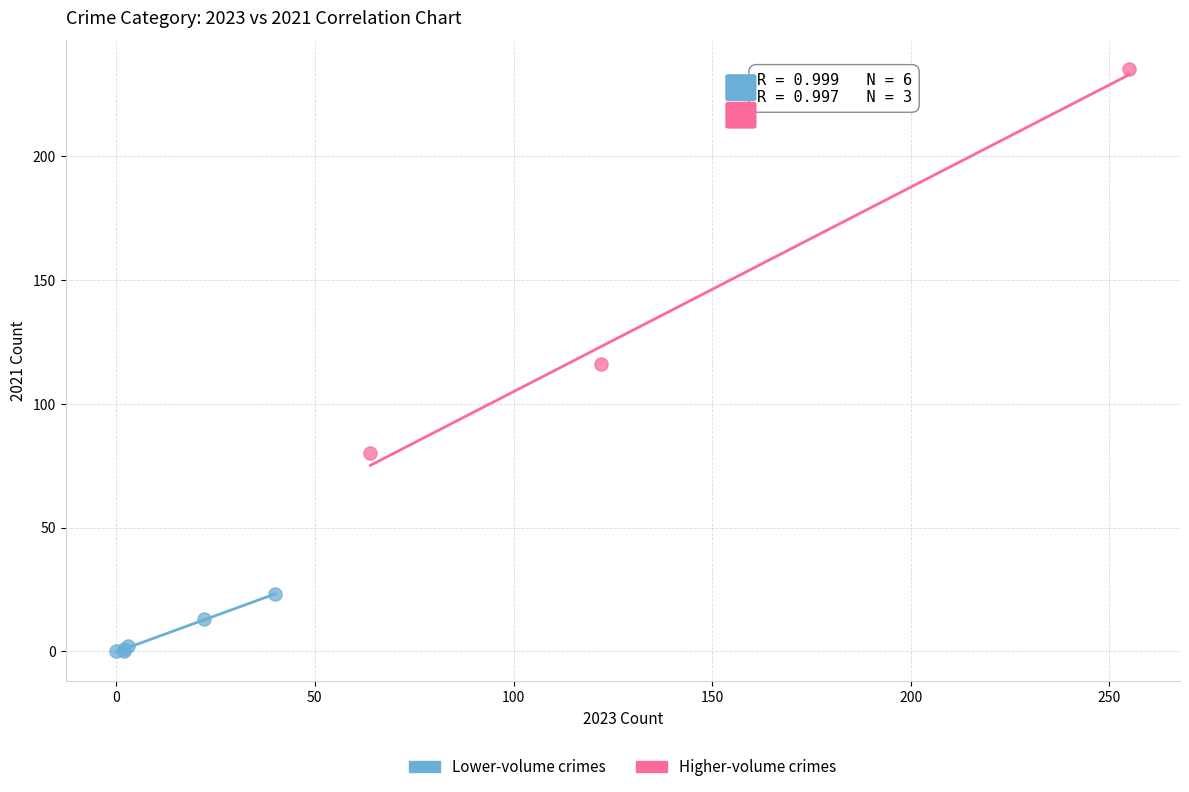

Which series contains the highest Y value?

Higher-volume crimes